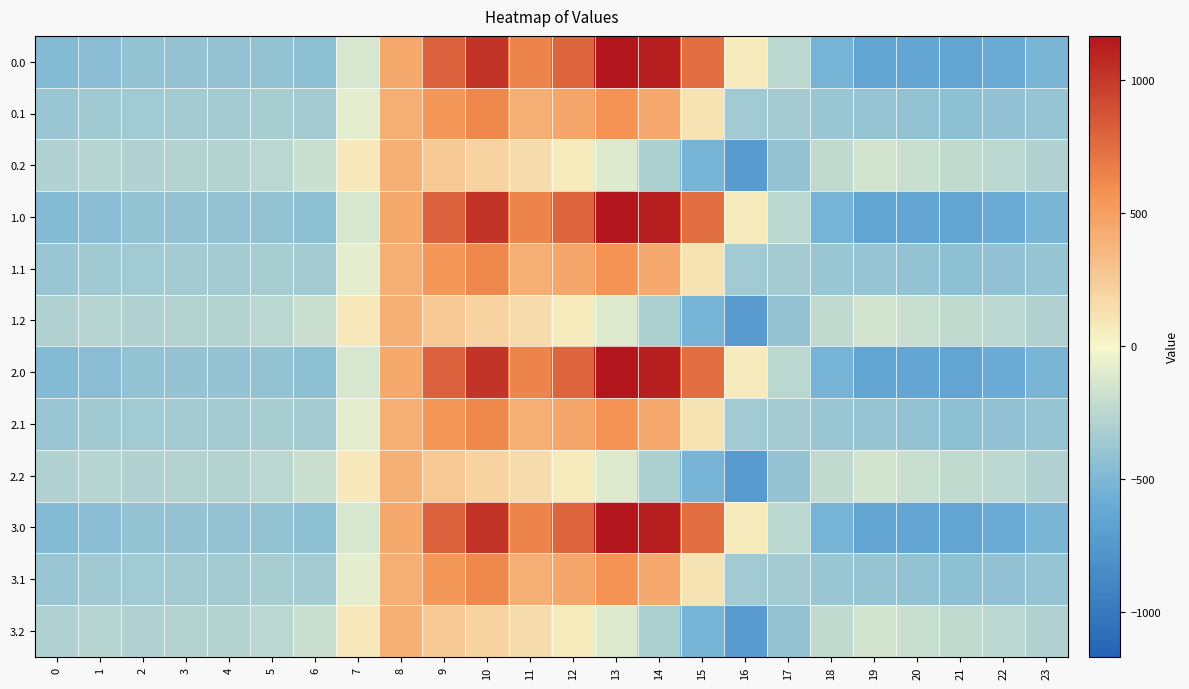

Reading left to right, what are all the values shown in this chart?

0.0: 0=-482.0	1=-449.5	2=-410.3	3=-404.4	4=-404.9	5=-410.8	6=-435.0	7=-136.4	8=454.2	9=804.0	10=1023.2	11=640.9	12=784.4	13=1167.2	14=1128.3	15=739.0	16=67.6	17=-250.3	18=-529.6	19=-644.5	20=-629.9	21=-638.4	22=-592.3	23=-511.3
0.1: 0=-384.6	1=-361.1	2=-347.9	3=-342.7	4=-339.6	5=-329.5	6=-345.2	7=-81.6	8=412.6	9=542.1	10=628.1	11=415.4	12=456.1	13=574.0	14=438.6	15=111.1	16=-353.7	17=-340.1	18=-388.5	19=-399.7	20=-414.5	21=-432.4	22=-419.9	23=-399.4
0.2: 0=-287.1	1=-272.7	2=-285.5	3=-281.0	4=-274.4	5=-248.1	6=-187.1	7=77.9	8=407.2	9=271.1	10=202.5	11=149.1	12=65.2	13=-104.4	14=-301.9	15=-522.2	16=-721.2	17=-409.5	18=-223.1	19=-151.1	20=-199.2	21=-226.4	22=-247.4	23=-287.5
1.0: 0=-482.0	1=-449.5	2=-410.3	3=-404.4	4=-404.9	5=-410.8	6=-435.0	7=-136.4	8=454.2	9=804.0	10=1023.2	11=640.9	12=784.4	13=1167.2	14=1128.3	15=739.0	16=67.6	17=-250.3	18=-529.6	19=-644.5	20=-629.9	21=-638.4	22=-592.3	23=-511.3
1.1: 0=-384.6	1=-361.1	2=-347.9	3=-342.7	4=-339.6	5=-329.5	6=-345.2	7=-81.6	8=412.6	9=542.1	10=628.1	11=415.4	12=456.1	13=574.0	14=438.6	15=111.1	16=-353.7	17=-340.1	18=-388.5	19=-399.7	20=-414.5	21=-432.4	22=-419.9	23=-399.4
1.2: 0=-287.1	1=-272.7	2=-285.5	3=-281.0	4=-274.4	5=-248.1	6=-187.1	7=77.9	8=407.2	9=271.1	10=202.5	11=149.1	12=65.2	13=-104.4	14=-301.9	15=-522.2	16=-721.2	17=-409.5	18=-223.1	19=-151.1	20=-199.2	21=-226.4	22=-247.4	23=-287.5
2.0: 0=-482.0	1=-449.5	2=-410.3	3=-404.4	4=-404.9	5=-410.8	6=-435.0	7=-136.4	8=454.2	9=804.0	10=1023.2	11=640.9	12=784.4	13=1167.2	14=1128.3	15=739.0	16=67.6	17=-250.3	18=-529.6	19=-644.5	20=-629.9	21=-638.4	22=-592.3	23=-511.3
2.1: 0=-384.6	1=-361.1	2=-347.9	3=-342.7	4=-339.6	5=-329.5	6=-345.2	7=-81.6	8=412.6	9=542.1	10=628.1	11=415.4	12=456.1	13=574.0	14=438.6	15=111.1	16=-353.7	17=-340.1	18=-388.5	19=-399.7	20=-414.5	21=-432.4	22=-419.9	23=-399.4
2.2: 0=-287.1	1=-272.7	2=-285.5	3=-281.0	4=-274.4	5=-248.1	6=-187.1	7=77.9	8=407.2	9=271.1	10=202.5	11=149.1	12=65.2	13=-104.4	14=-301.9	15=-522.2	16=-721.2	17=-409.5	18=-223.1	19=-151.1	20=-199.2	21=-226.4	22=-247.4	23=-287.5
3.0: 0=-482.0	1=-449.5	2=-410.3	3=-404.4	4=-404.9	5=-410.8	6=-435.0	7=-136.4	8=454.2	9=804.0	10=1023.2	11=640.9	12=784.4	13=1167.2	14=1128.3	15=739.0	16=67.6	17=-250.3	18=-529.6	19=-644.5	20=-629.9	21=-638.4	22=-592.3	23=-511.3
3.1: 0=-384.6	1=-361.1	2=-347.9	3=-342.7	4=-339.6	5=-329.5	6=-345.2	7=-81.6	8=412.6	9=542.1	10=628.1	11=415.4	12=456.1	13=574.0	14=438.6	15=111.1	16=-353.7	17=-340.1	18=-388.5	19=-399.7	20=-414.5	21=-432.4	22=-419.9	23=-399.4
3.2: 0=-287.1	1=-272.7	2=-285.5	3=-281.0	4=-274.4	5=-248.1	6=-187.1	7=77.9	8=407.2	9=271.1	10=202.5	11=149.1	12=65.2	13=-104.4	14=-301.9	15=-522.2	16=-721.2	17=-409.5	18=-223.1	19=-151.1	20=-199.2	21=-226.4	22=-247.4	23=-287.5